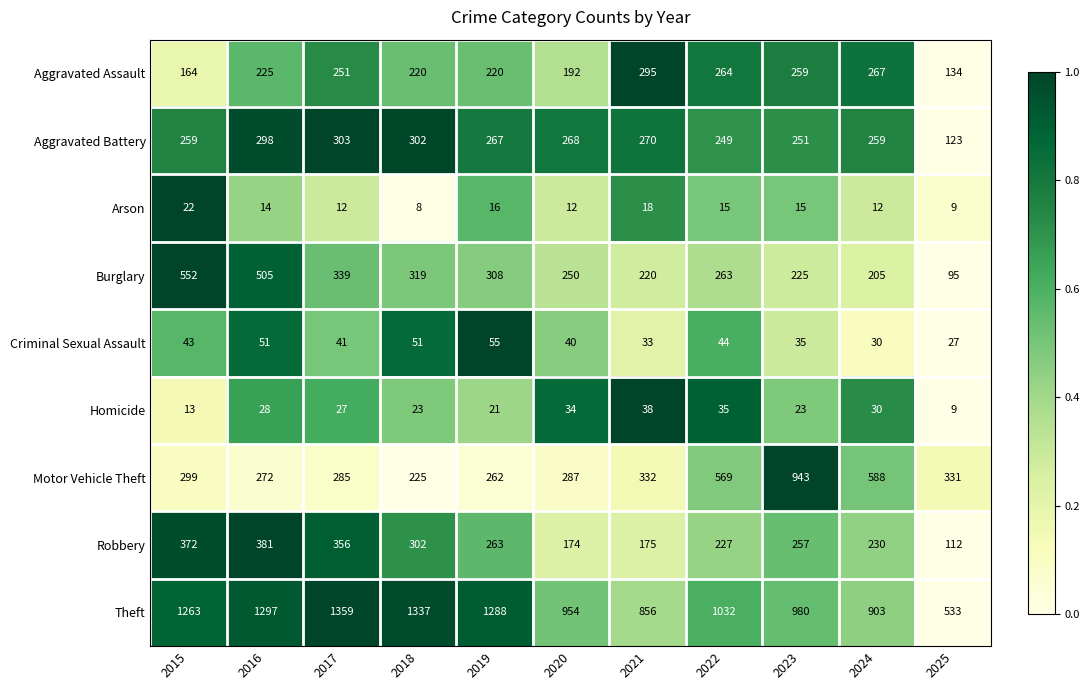

What is the greatest value displayed?

1359